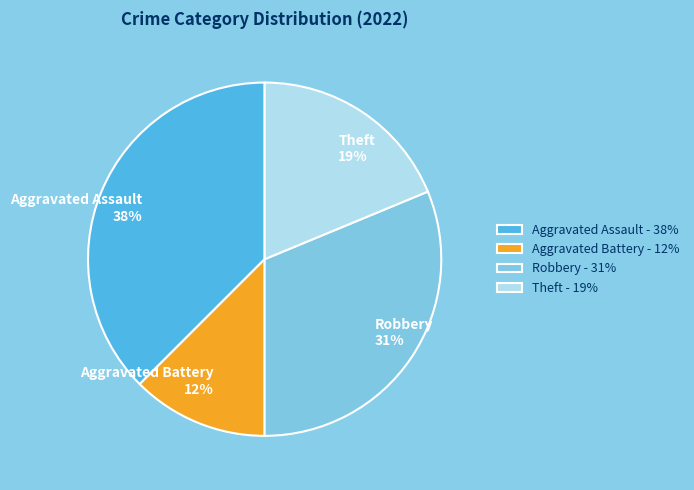

True or false: Robbery accounts for 18% of the total.

False